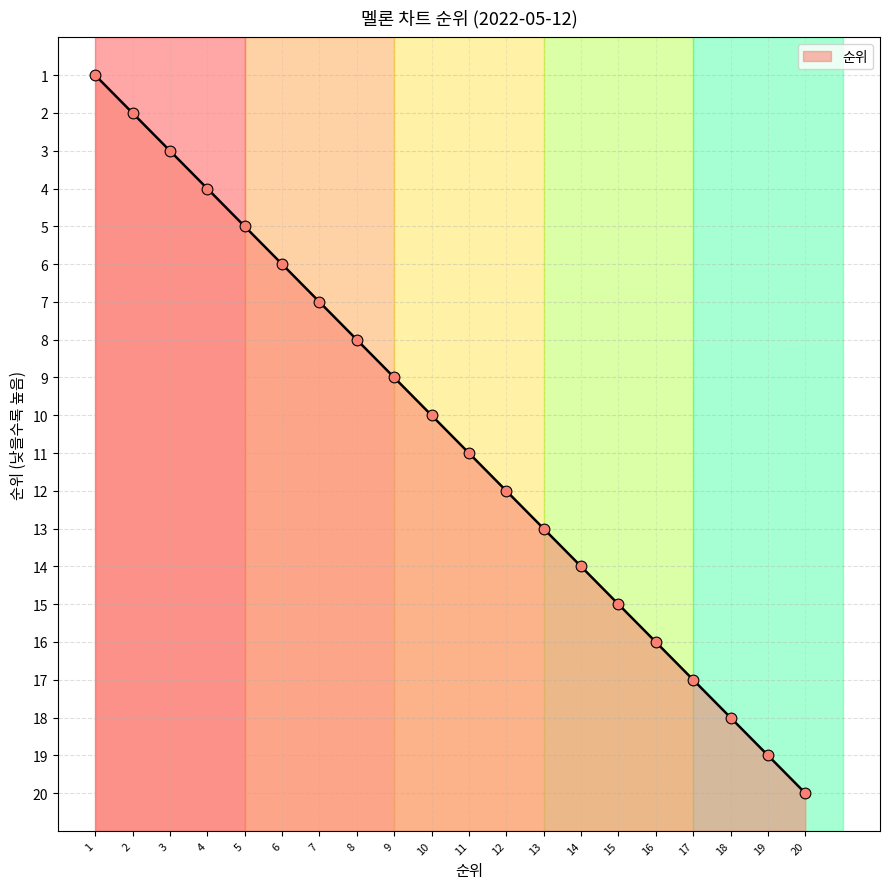

What is the change in value from 15 to 17?

+2